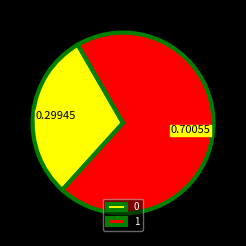

Does 0 account for over 50% of the chart?

No